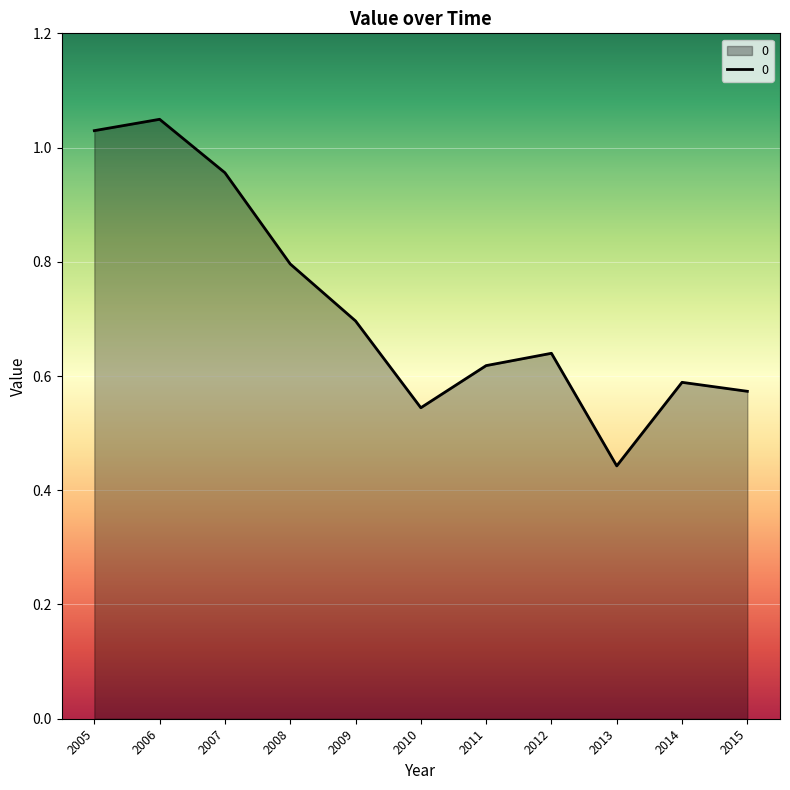

Does the chart have visible grid lines?

Yes